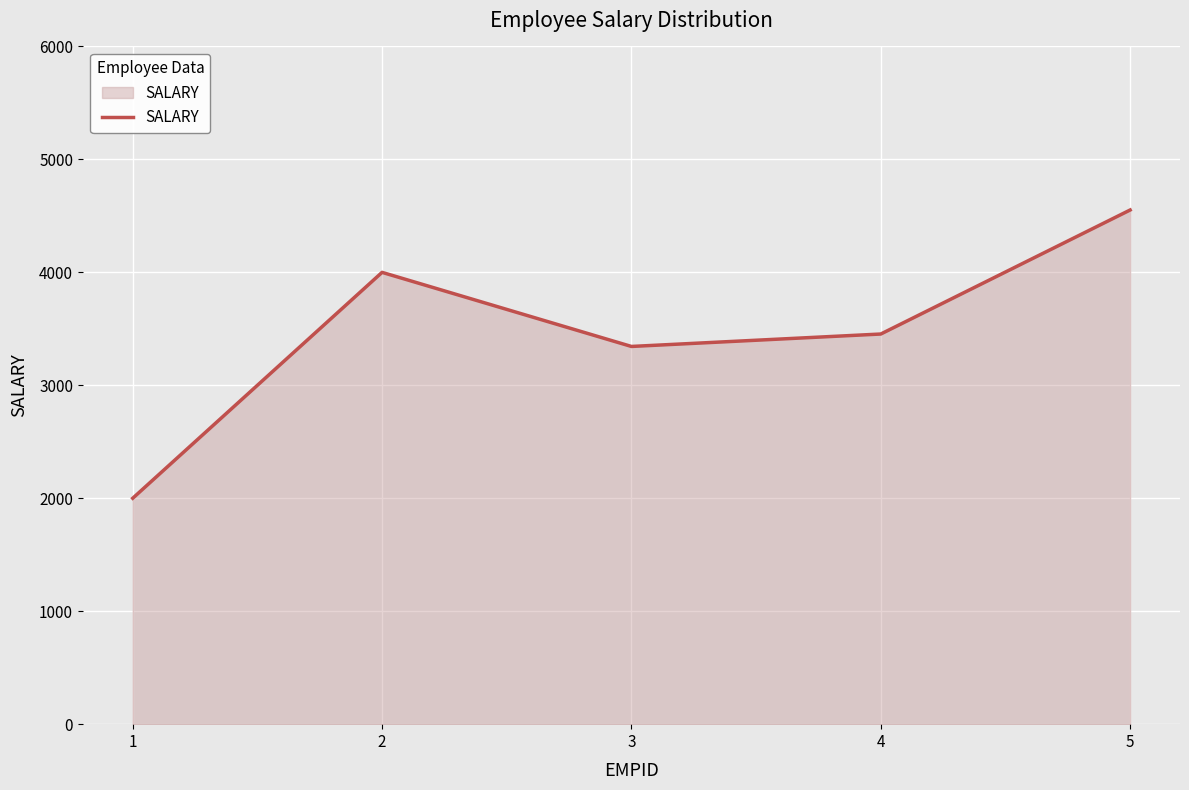

What is the sum of all values?

17350